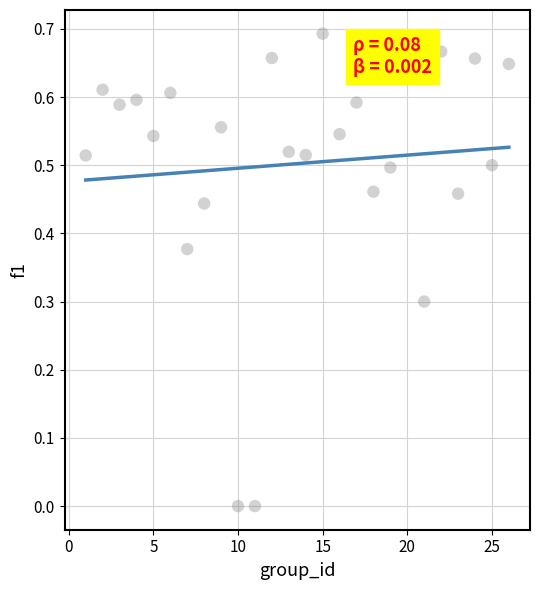

What is the range of X values (max minus min)?

25.0